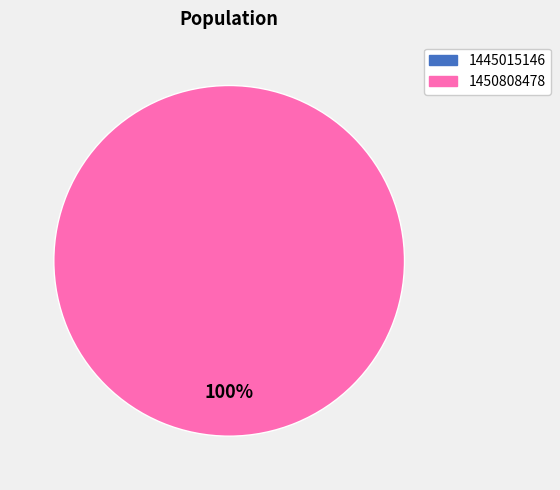

Is it true that 1450808478 is 94% of the pie?

False